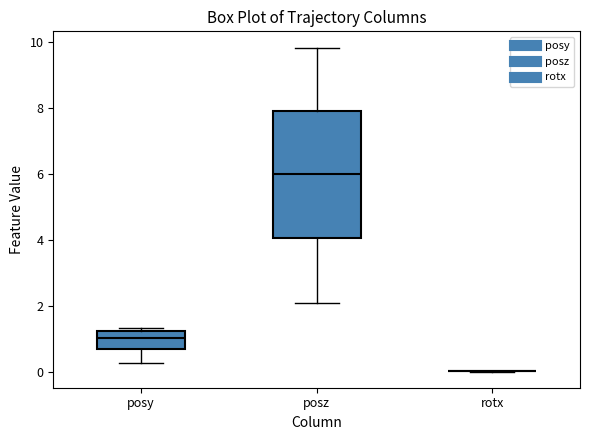

Which box is the tallest, from its lower edge to its upper edge?

posz